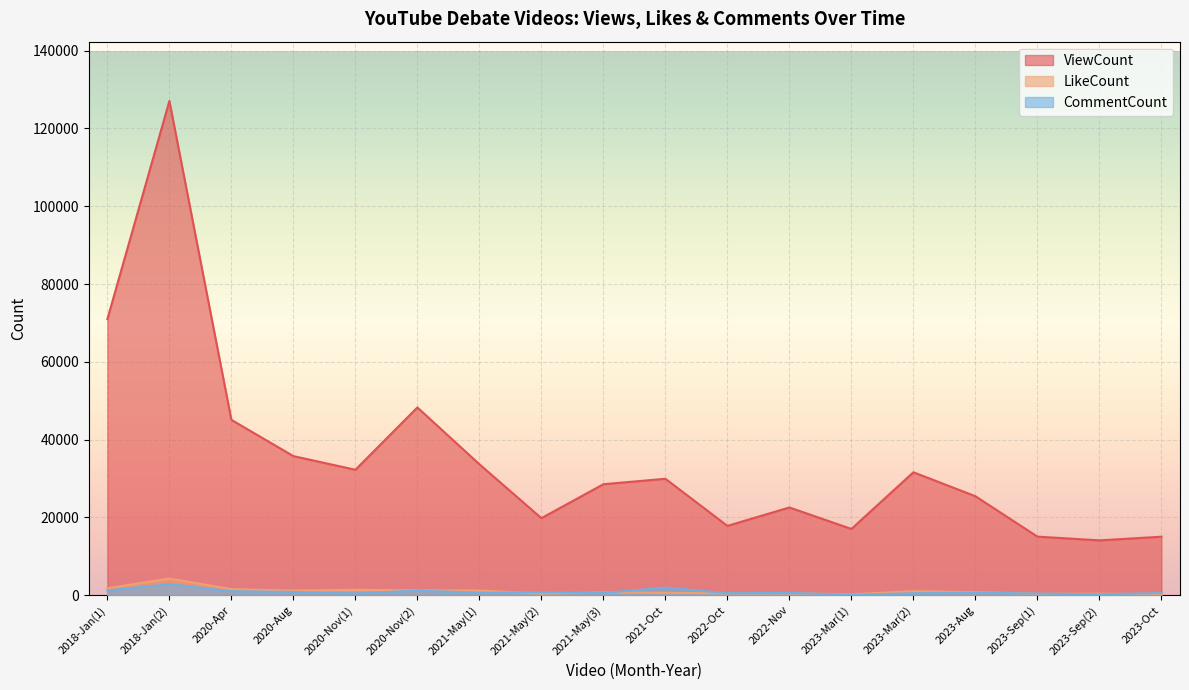

Where do CommentCount and LikeCount first cross each other?

2021-May(1) and 2021-May(2)